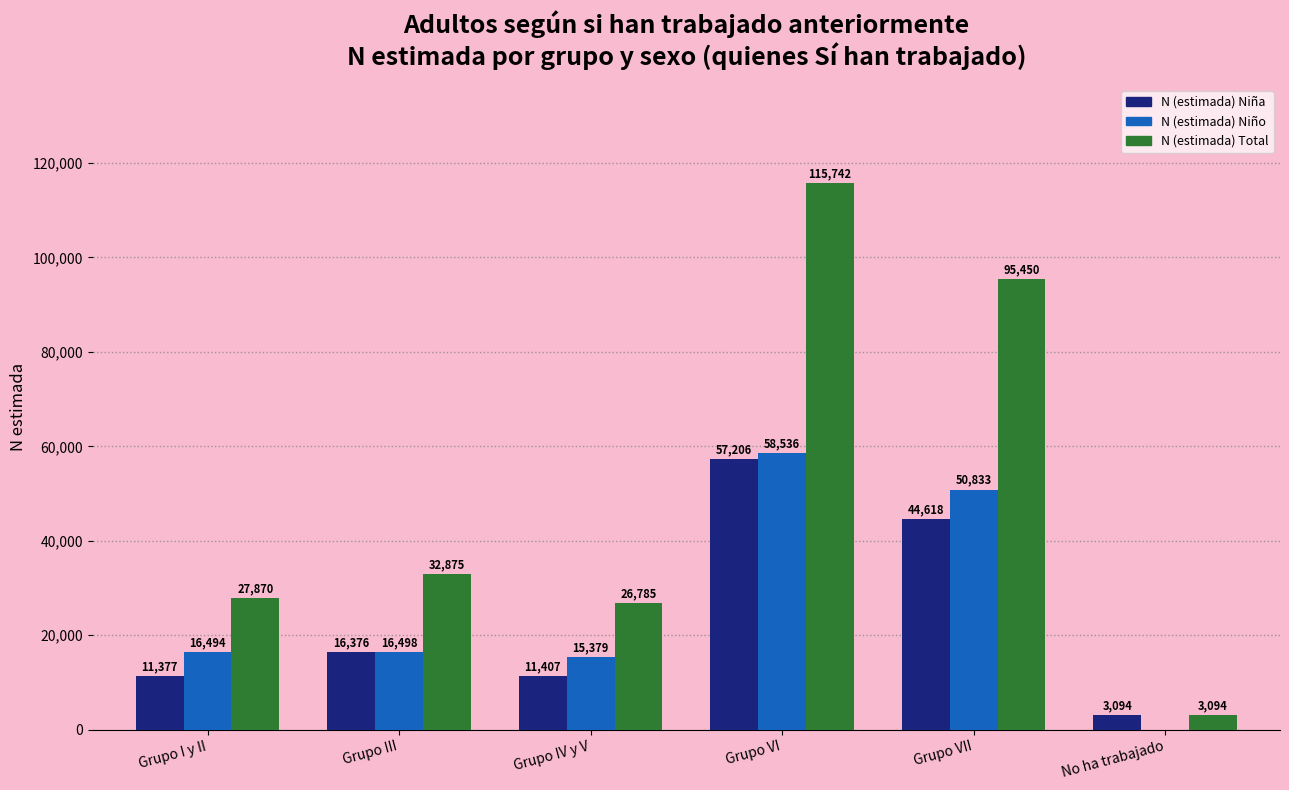

Reading left to right, extract all data points from this chart.

N (estimada) Niña: Grupo I y II=11377	Grupo III=16376	Grupo IV y V=11407	Grupo VI=57206	Grupo VII=44618	No ha trabajado=3094
N (estimada) Niño: Grupo I y II=16494	Grupo III=16498	Grupo IV y V=15379	Grupo VI=58536	Grupo VII=50833	No ha trabajado=0
N (estimada) Total: Grupo I y II=27870	Grupo III=32875	Grupo IV y V=26785	Grupo VI=115742	Grupo VII=95450	No ha trabajado=3094